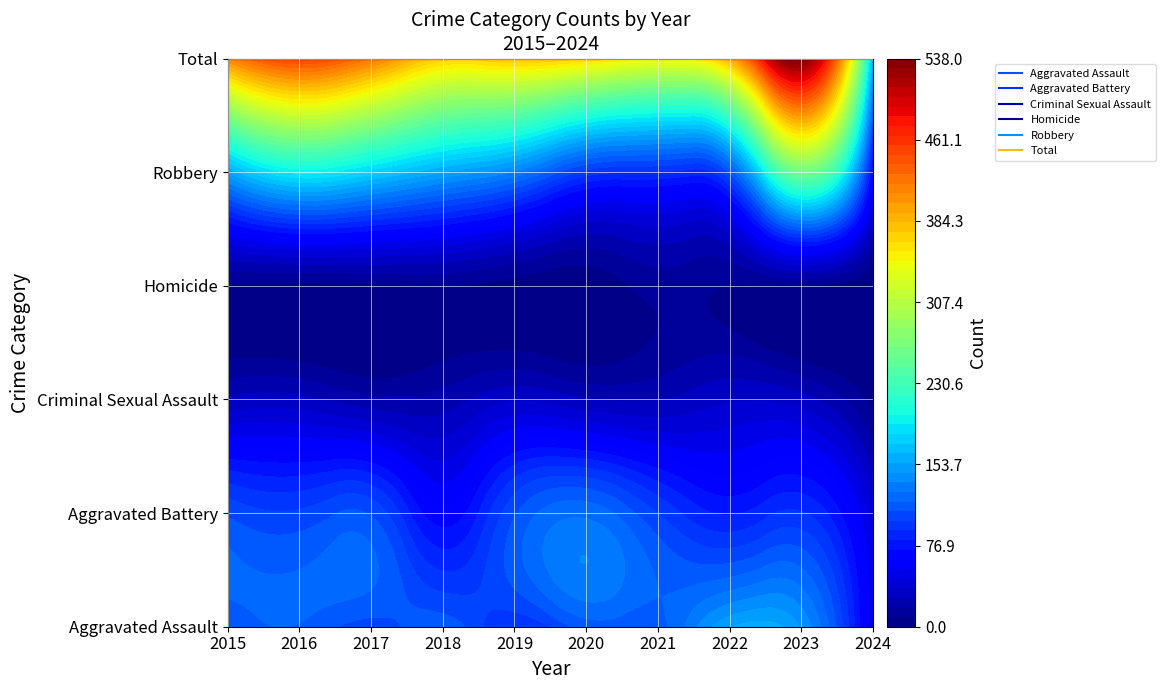

How many data points in Aggravated Assault are less than 115?

5